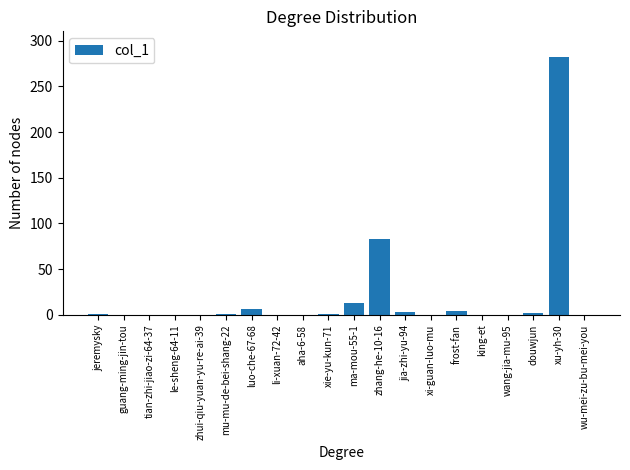

What is the change in value from guang-ming-jin-tou to xu-yh-30?

+282